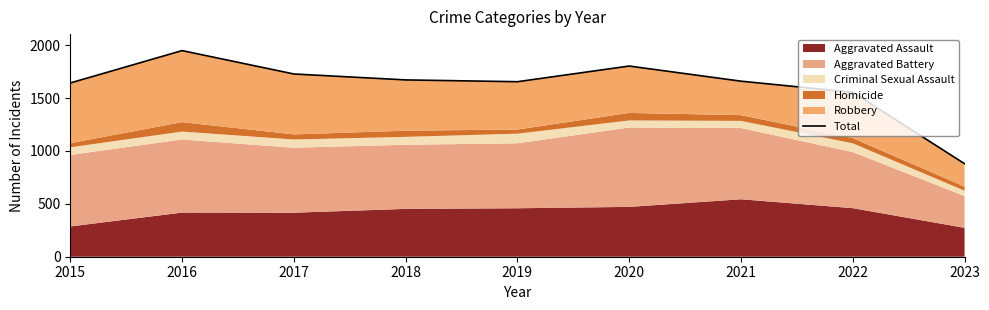

What is the greatest value displayed?

1948